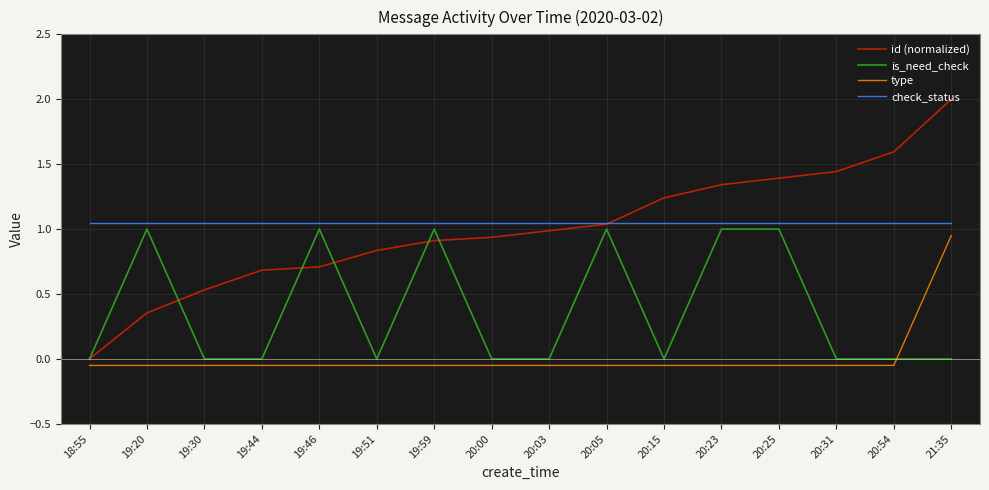

Is the value of check_status at 19:46 greater than the value of id (normalized) at 20:25?

No